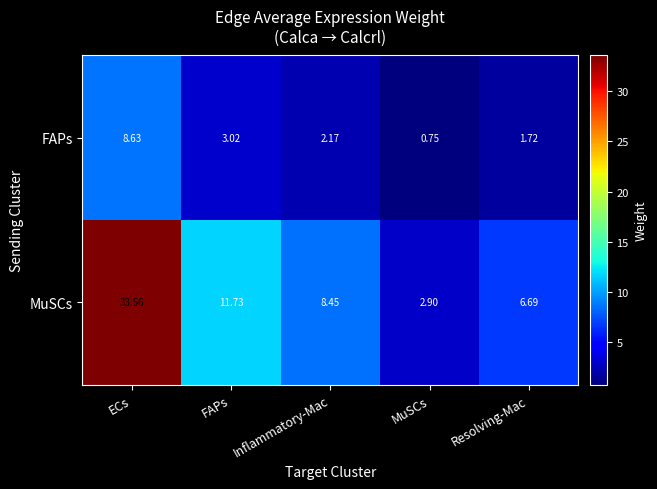

Which category has the highest value in the FAPs series?

ECs